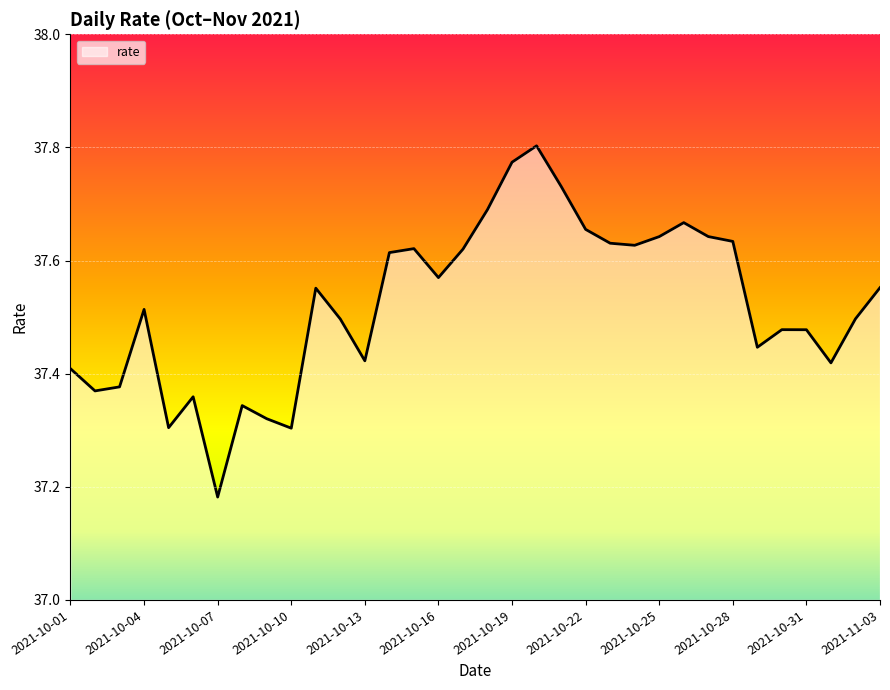

Reading left to right, list all the values displayed in this chart.

37.4	37.4	37.4	37.5	37.3	37.4	37.2	37.3	37.3	37.3	37.6	37.5	37.4	37.6	37.6	37.6	37.6	37.7	37.8	37.8	37.7	37.7	37.6	37.6	37.6	37.7	37.6	37.6	37.4	37.5	37.5	37.4	37.5	37.6